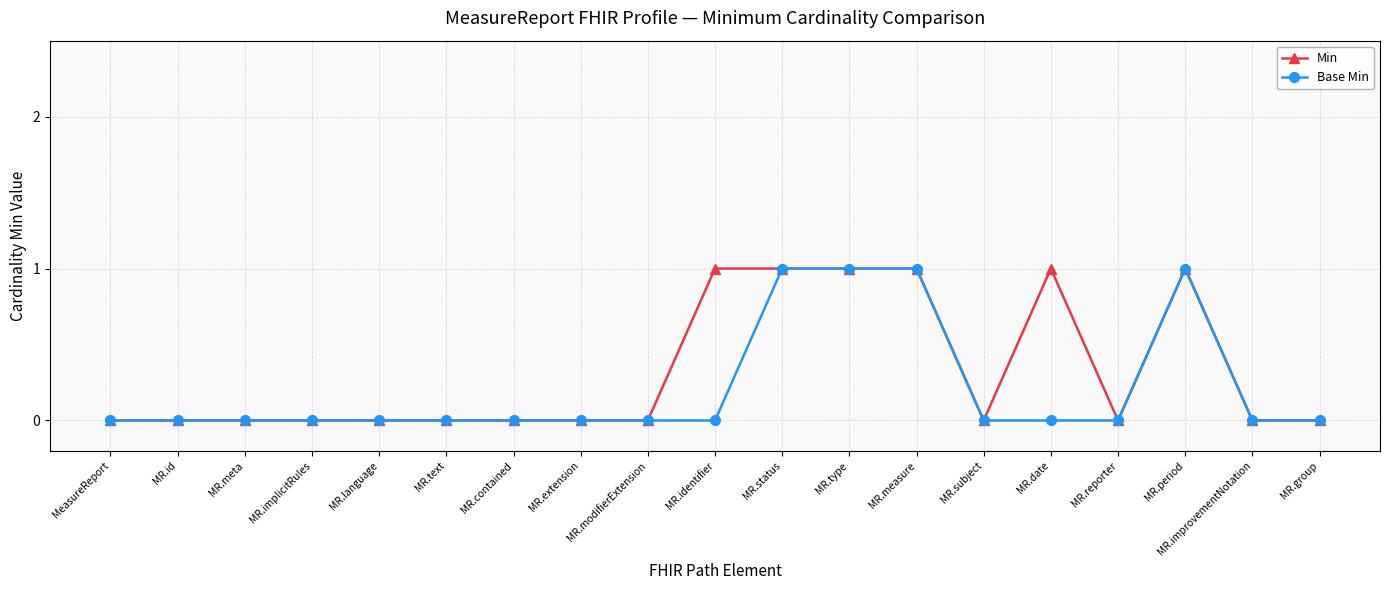

Which series changed the most between MR.identifier and MR.subject?

Min